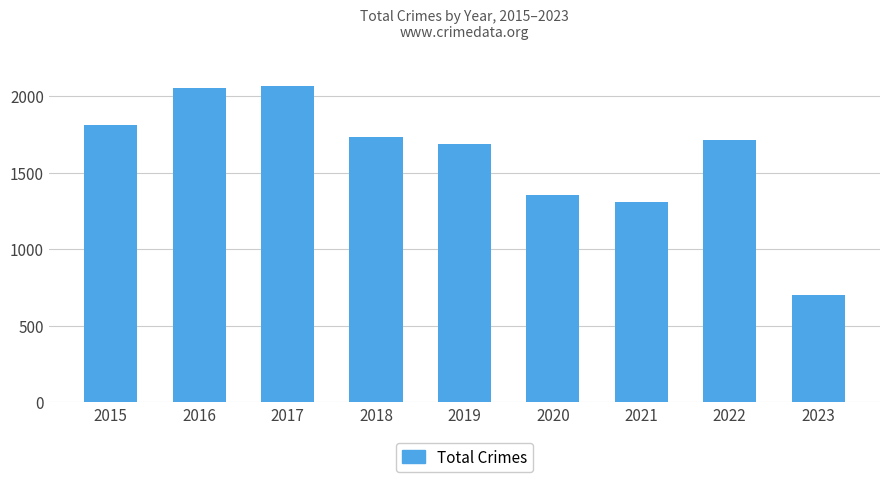

Is it true that the value at 2019 is 996?

False